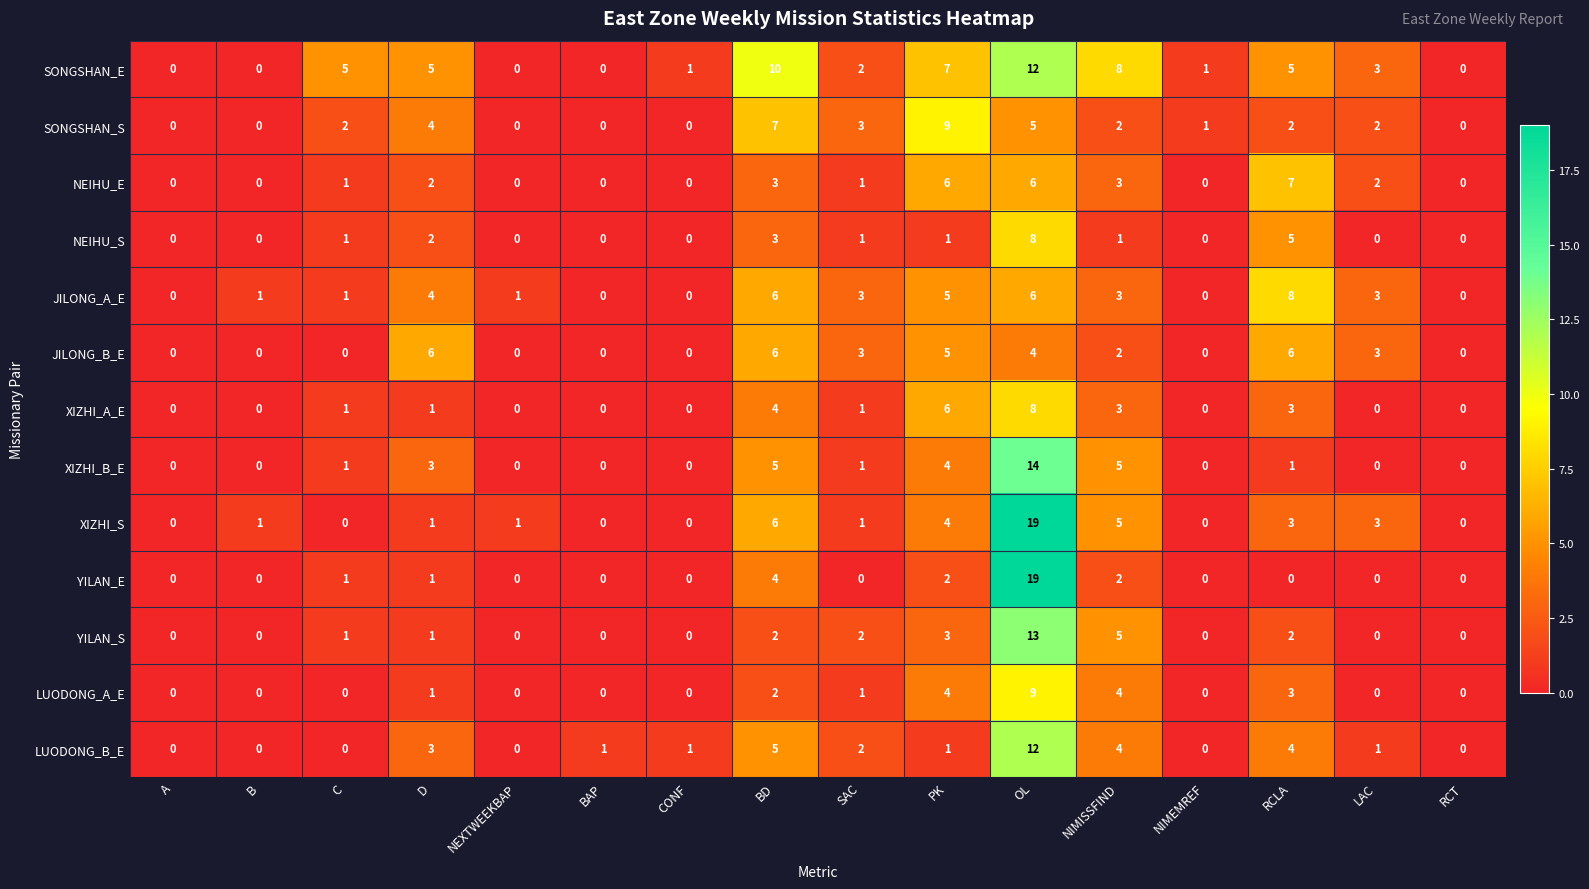

How many SONGSHAN_S values are between 0 and 4?

13